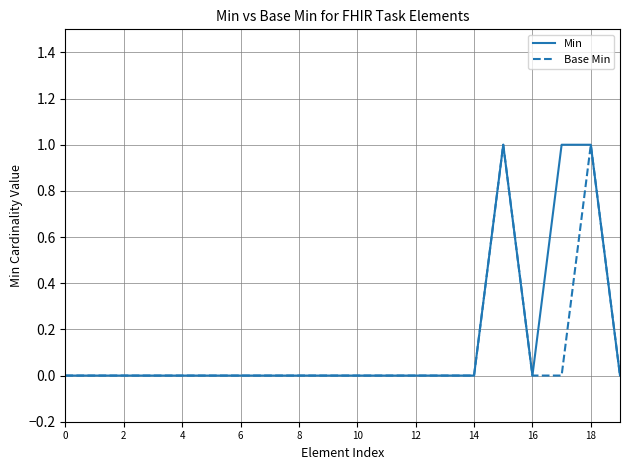

Reading left to right, what are all the values shown in this chart?

Min: 0	0	0	0	0	0	0	0	0	0	0	0	0	0	0	1	0	1	1	0
Base Min: 0	0	0	0	0	0	0	0	0	0	0	0	0	0	0	1	0	0	1	0